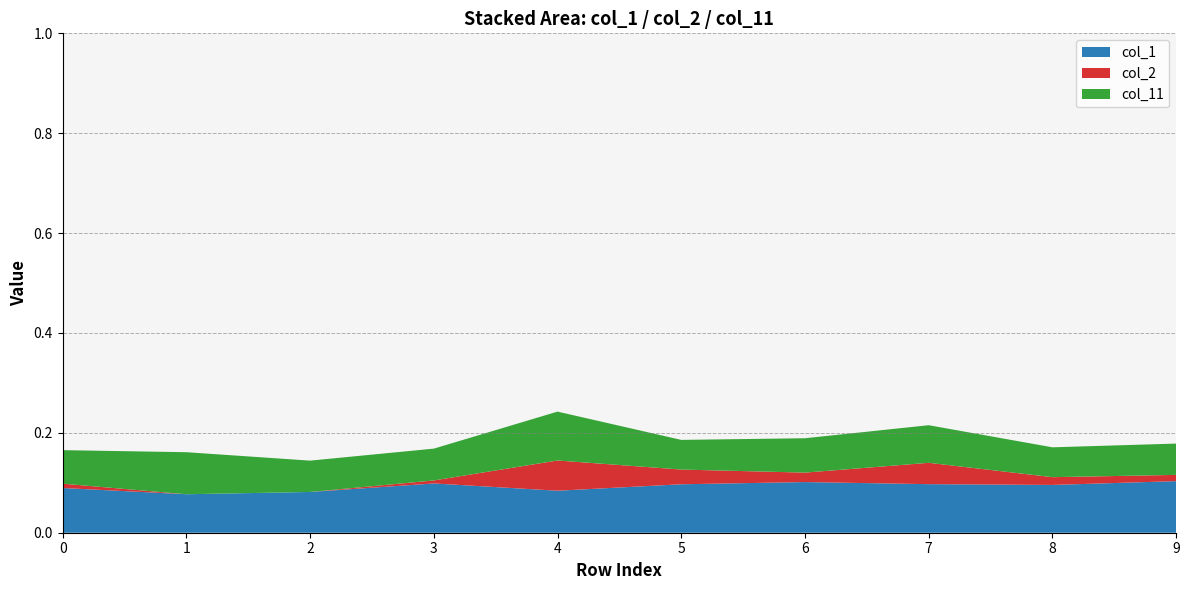

Reading left to right, list all the values displayed in this chart.

col_1: 0=0.1	1=0.1	2=0.1	3=0.1	4=0.1	5=0.1	6=0.1	7=0.1	8=0.1	9=0.1
col_11: 0=0.1	1=0.1	2=0.1	3=0.1	4=0.1	5=0.1	6=0.1	7=0.1	8=0.1	9=0.1
col_2: 0=0.0	1=0.0	2=0.0	3=0.0	4=0.1	5=0.0	6=0.0	7=0.0	8=0.0	9=0.0